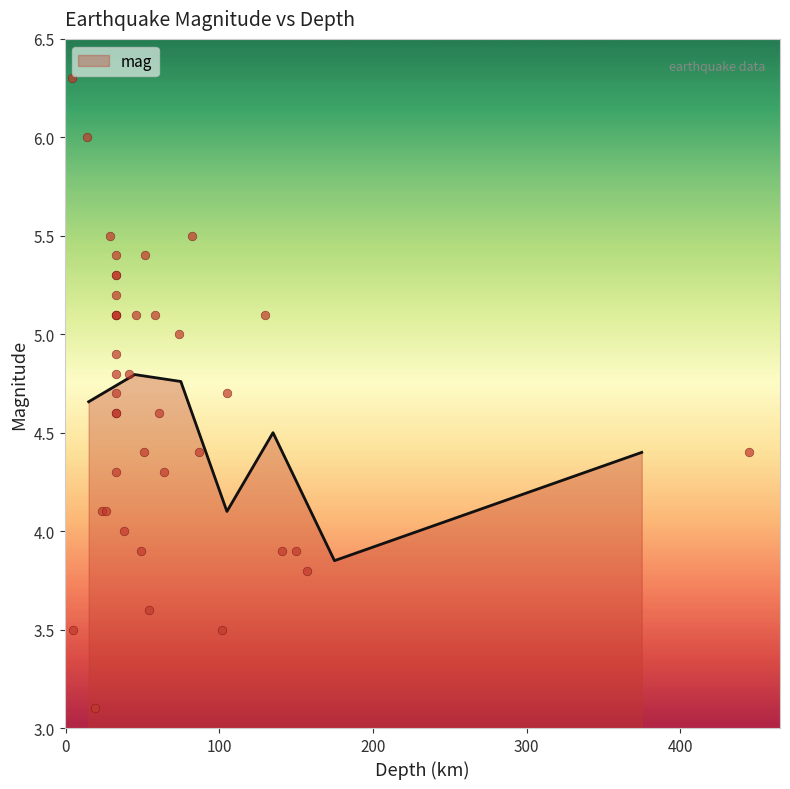

Approximately how many times larger is the value at 10 compared to 6?

1.0